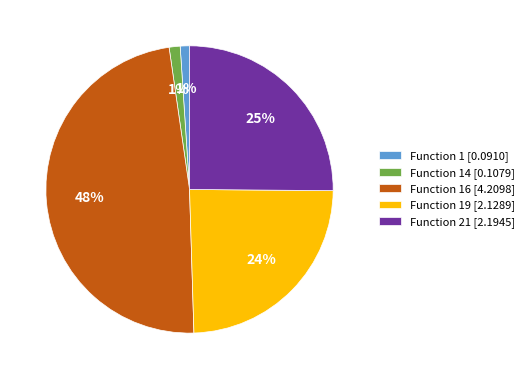

True or false: Function 16 [4.2098] accounts for 48% of the total.

True